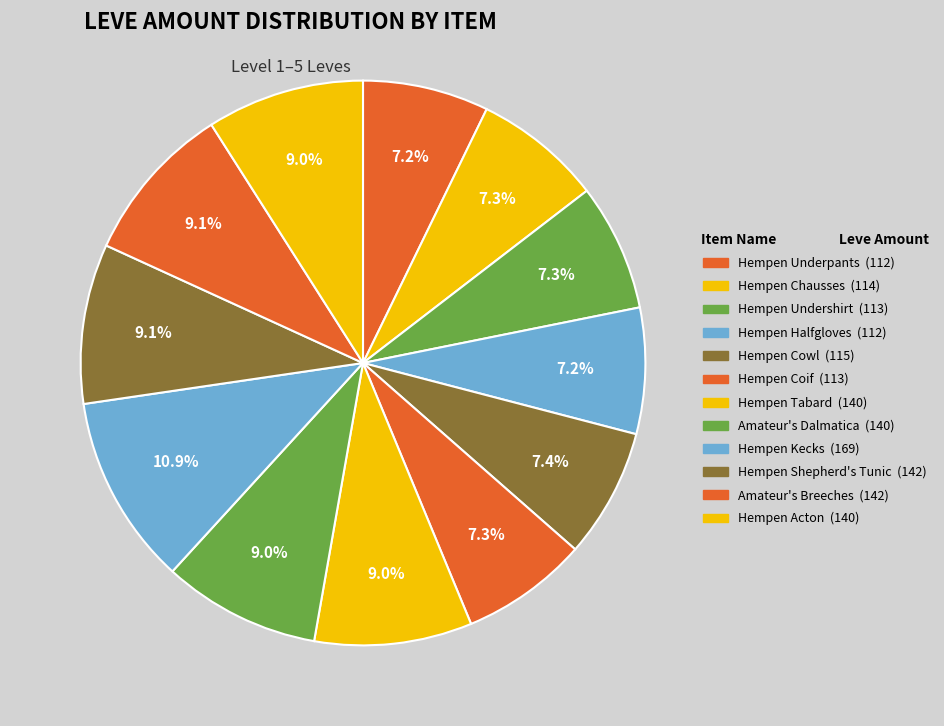

Count the number of slices in the pie.

12